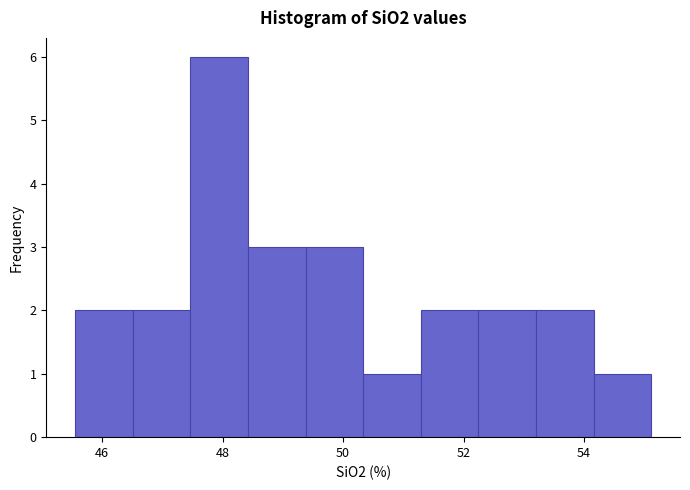

Over which range of the x-axis is the bar tallest?

47.4 to 48.4